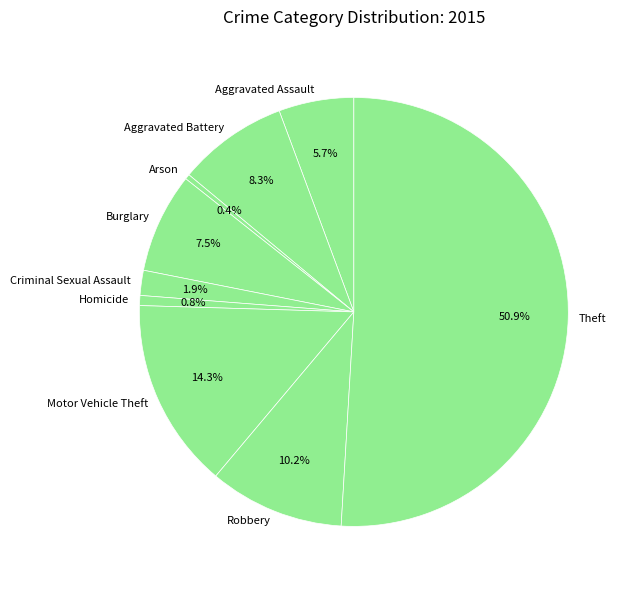

How many segments does this pie chart have?

9